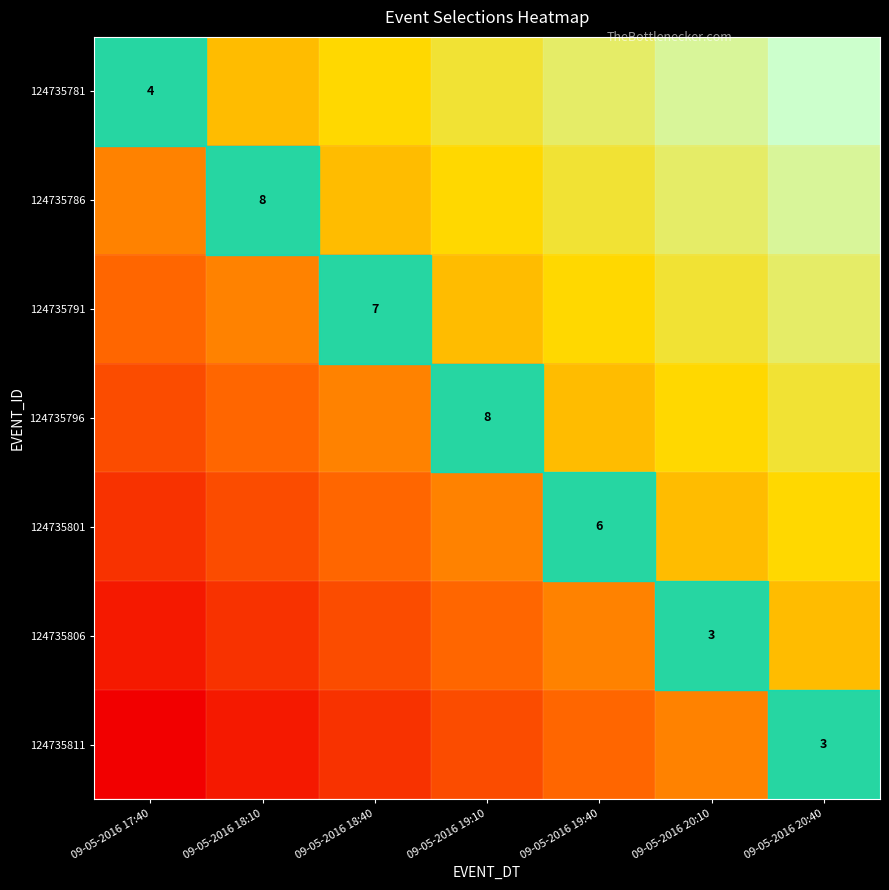

The value of 124735786 at 09-05-2016 20:10 is 1.3. True or false?

False